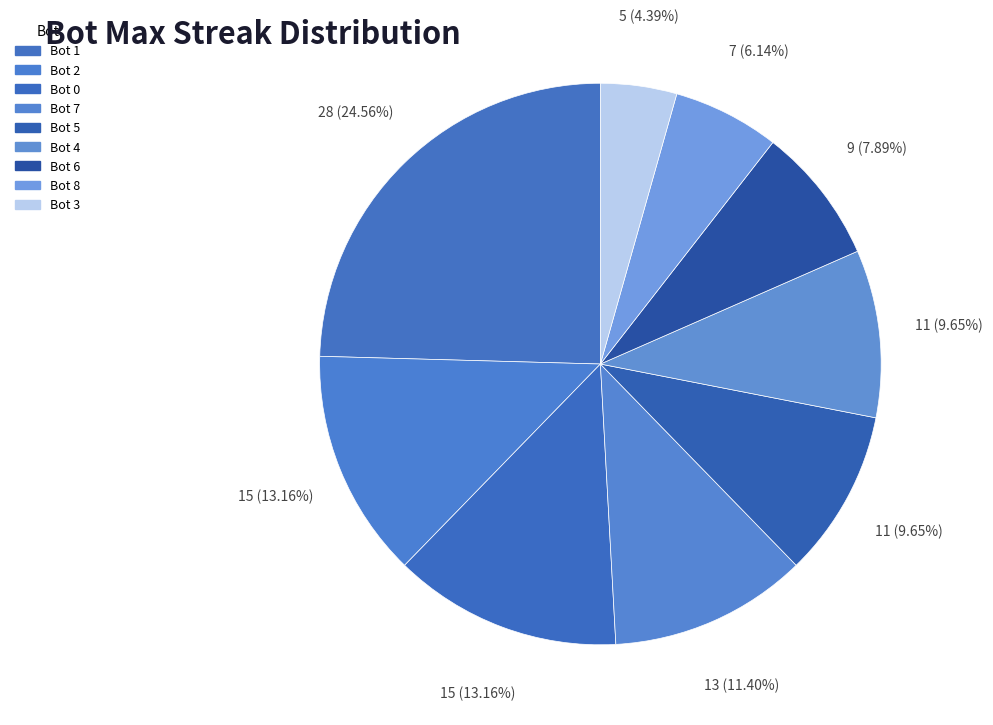

How many slices are in this pie chart?

9